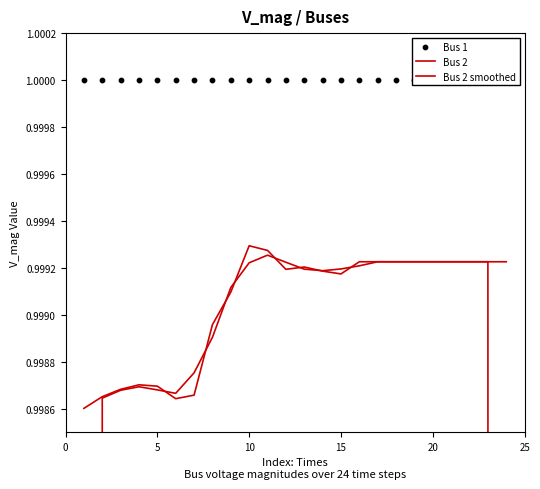

Which series contains the highest Y value?

Bus 1